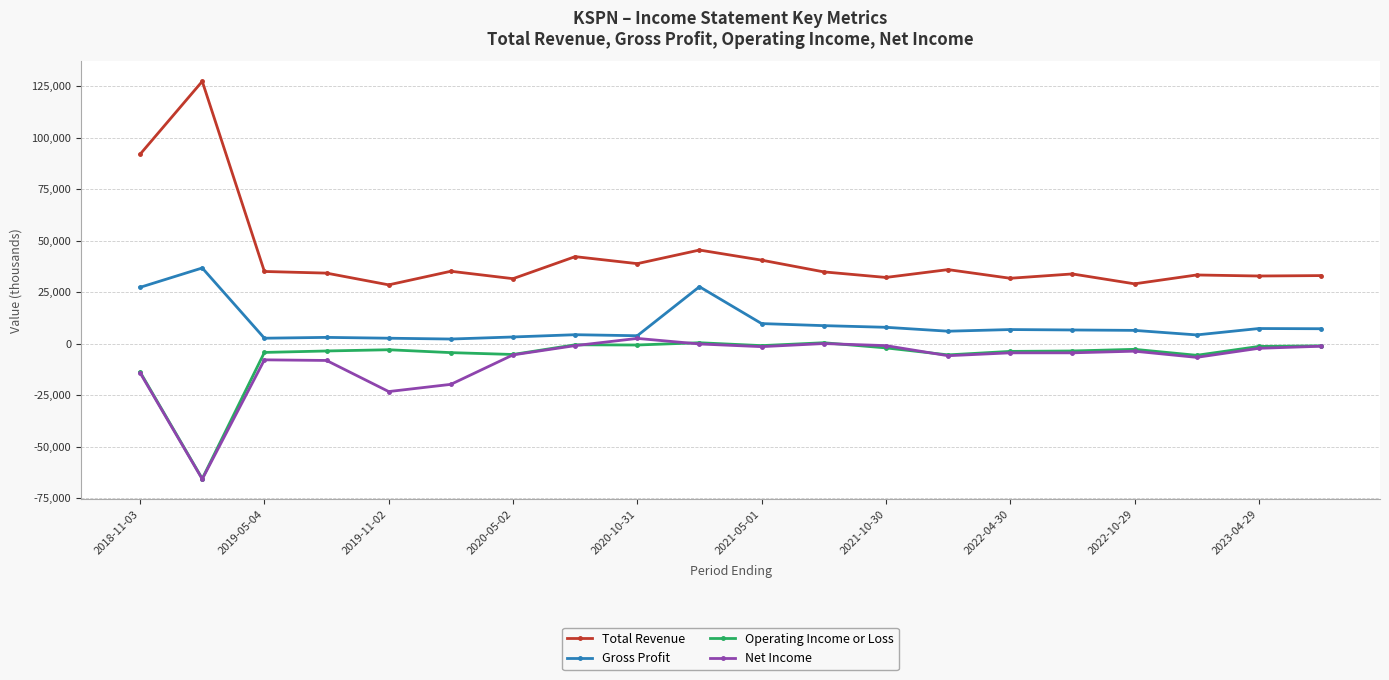

Which series has the widest spread of values?

Total Revenue